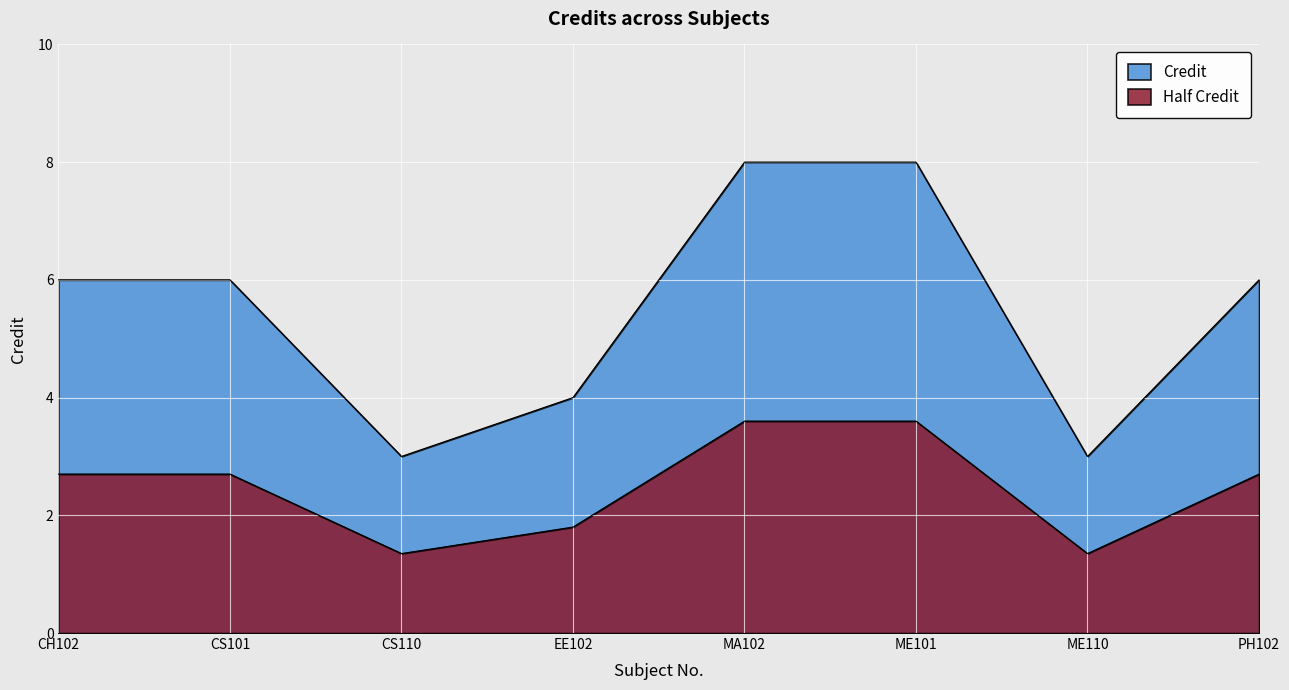

How many interior local valleys (lower than both neighbors) does the data have?

2